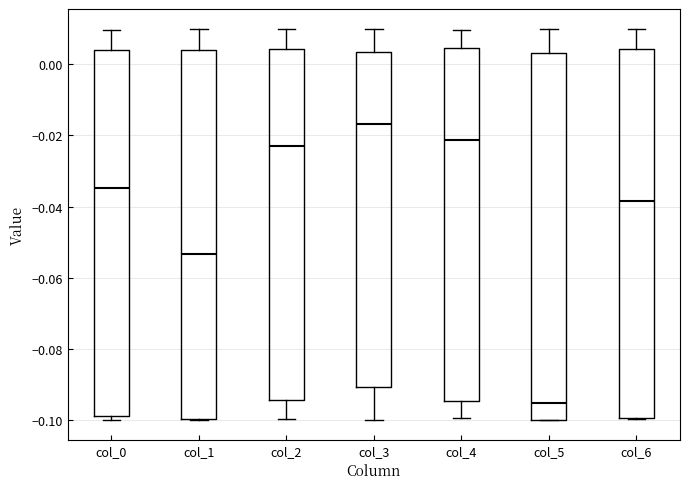

Where is the upper edge of the box for col_2 on the y-axis? The values are not printed on the chart, so give them approximately, as read against the axis.

0.004